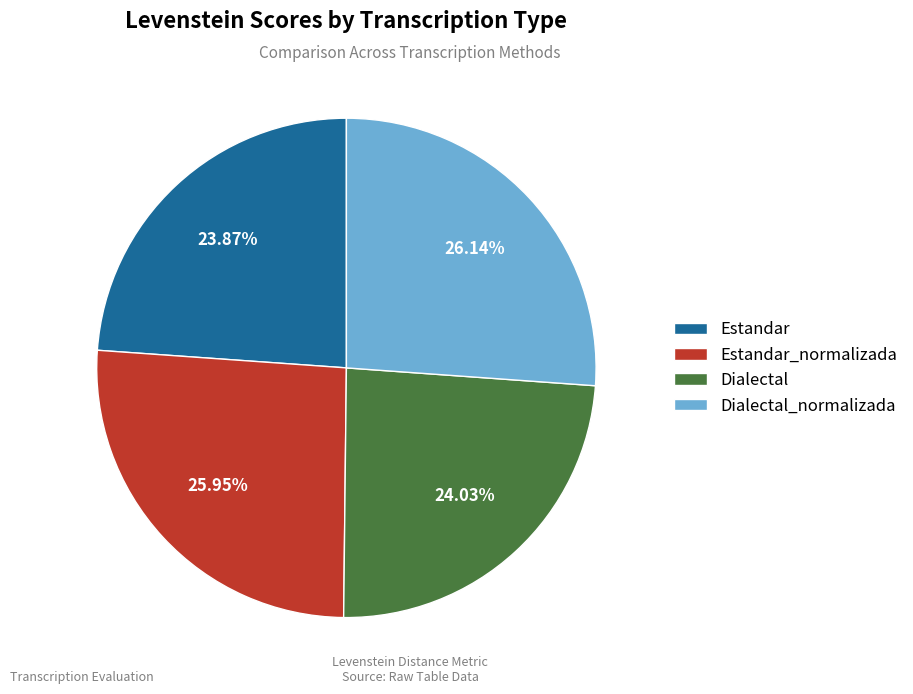

Does Estandar account for over 50% of the chart?

No